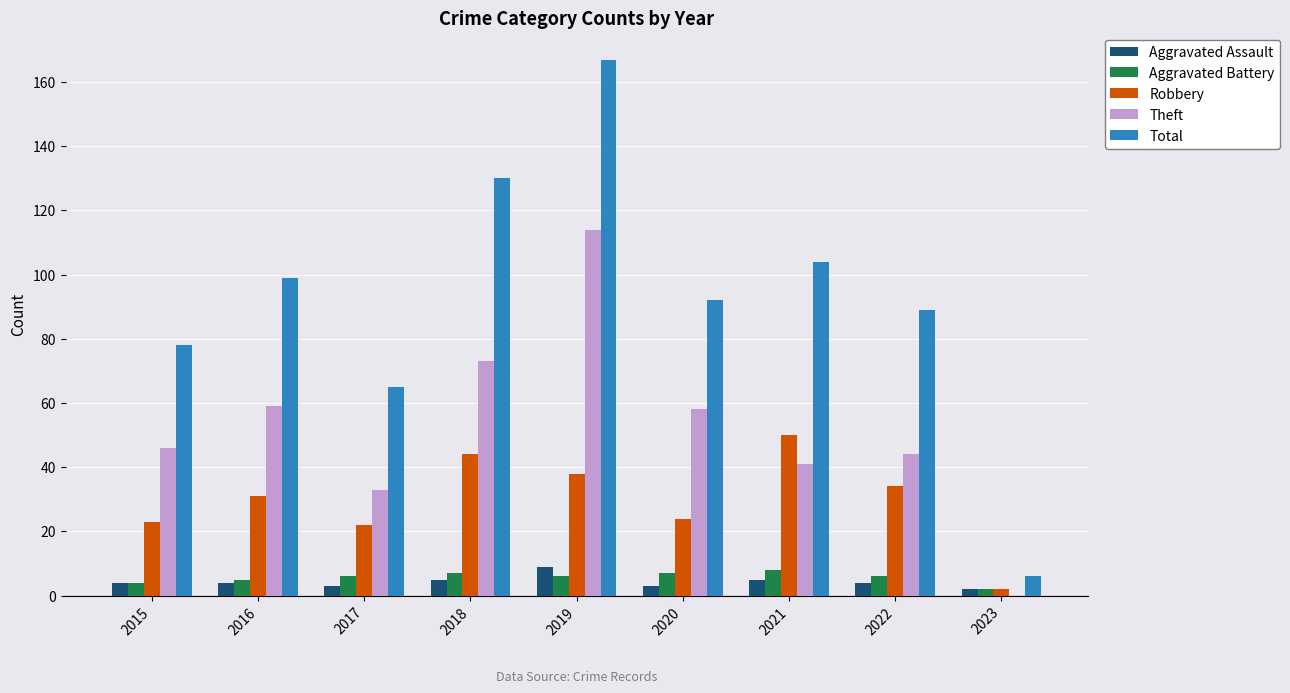

What is the average value of the Robbery series?

30